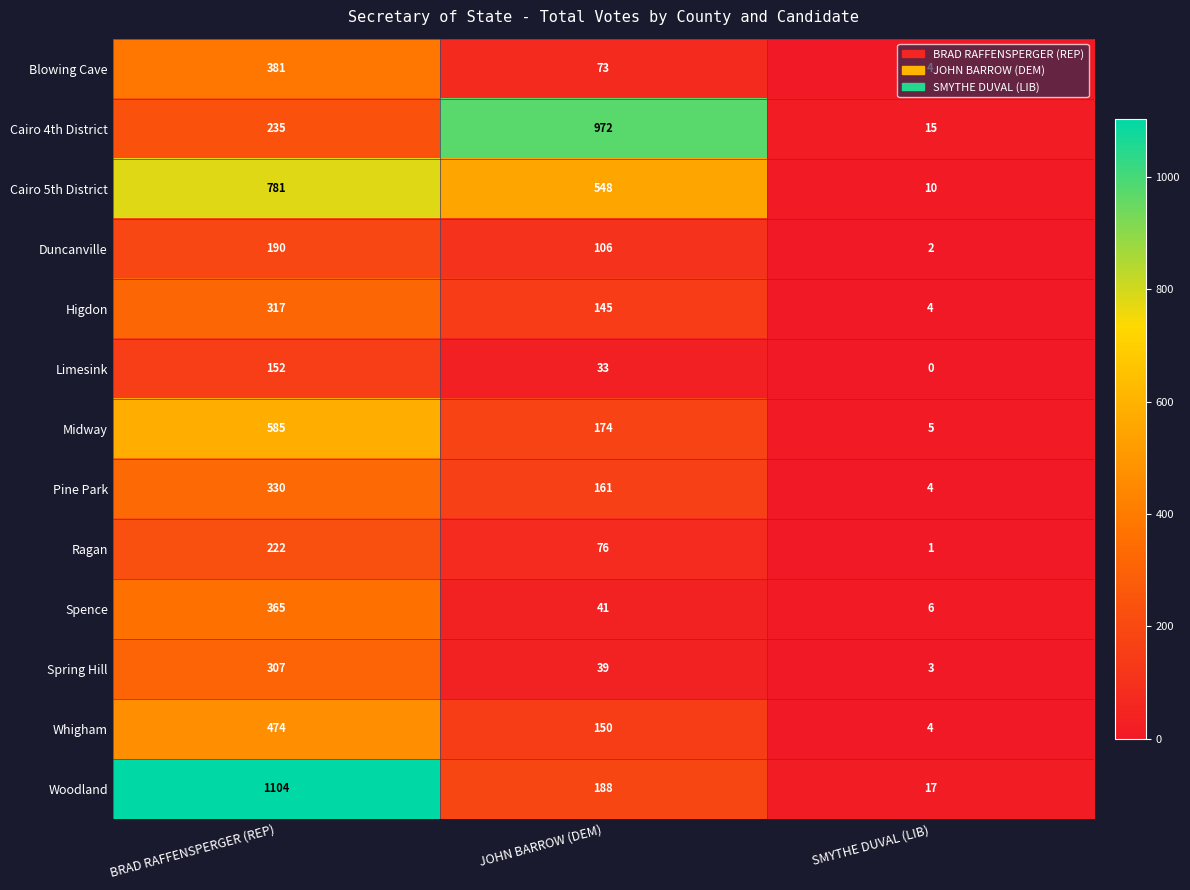

The value of Midway at JOHN BARROW (DEM) is 174. True or false?

True